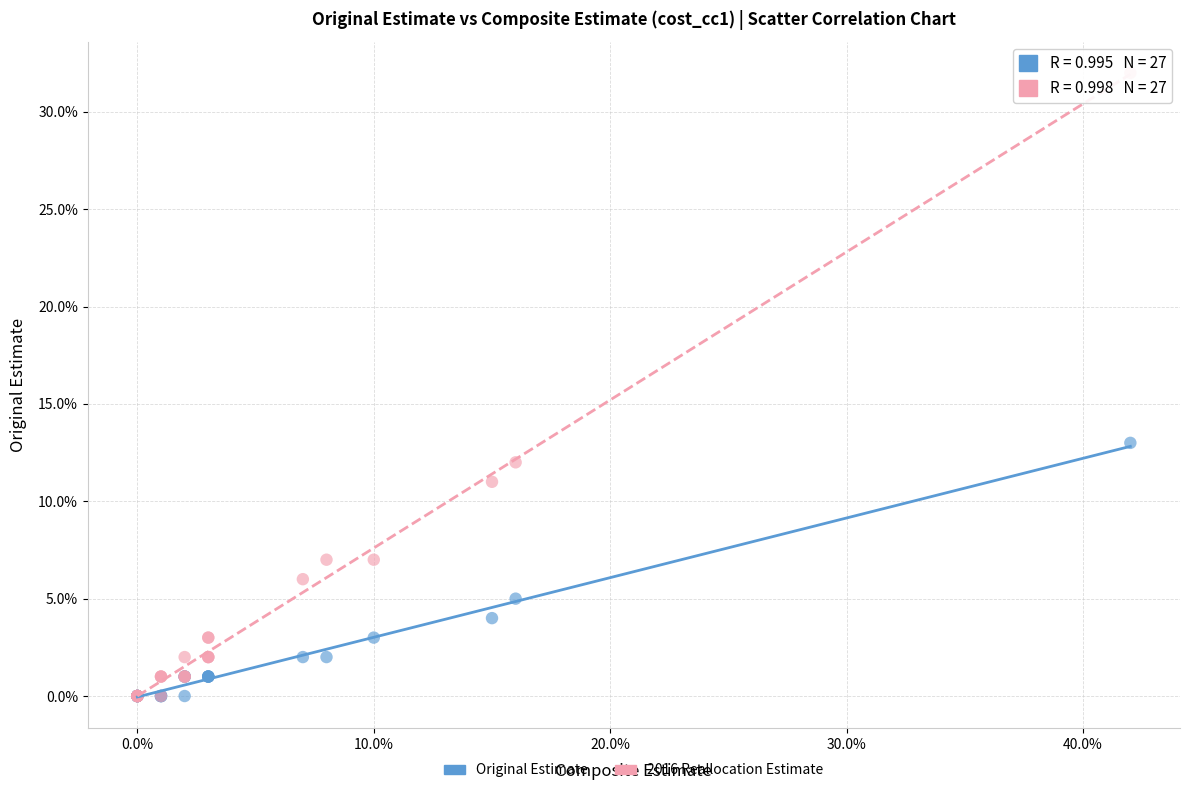

Which series contains the highest Y value?

2016 Reallocation Estimate